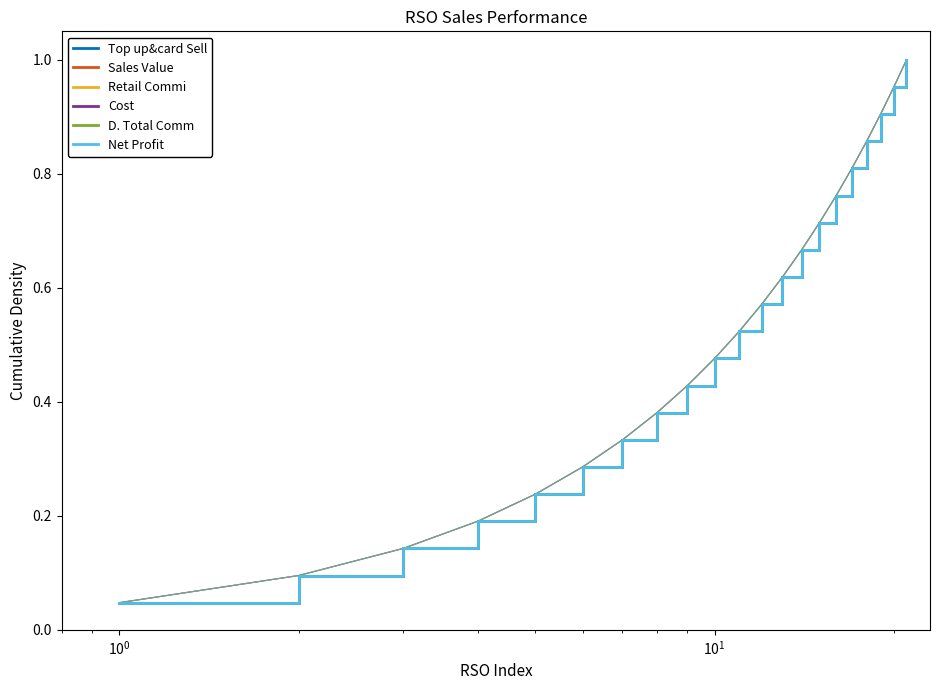

How many lines are shown in the chart?

6